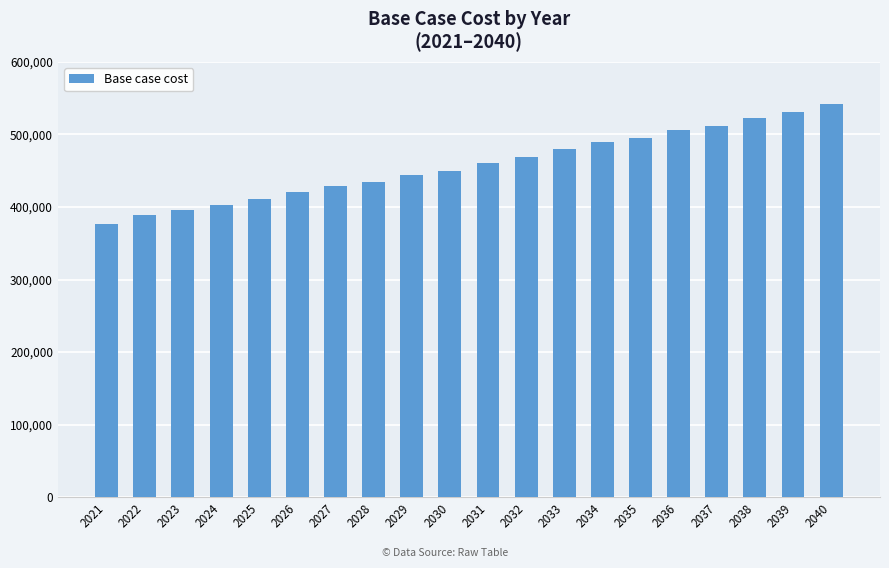

Reading left to right, extract all data points from this chart.

376947.1	389022.8	396438.0	402776.1	410598.3	421012.0	428276.2	434986.0	443737.8	449382.7	460148.5	469303.6	479432.2	489507.2	495459.2	506043.5	511925.9	522830.7	531291.3	542101.0